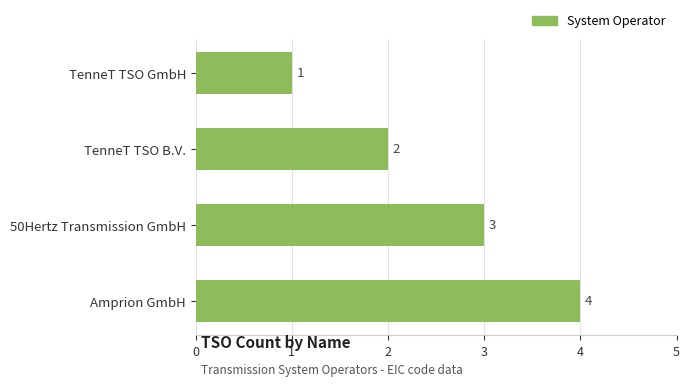

At which label is the value closest to 2?

TenneT TSO B.V.